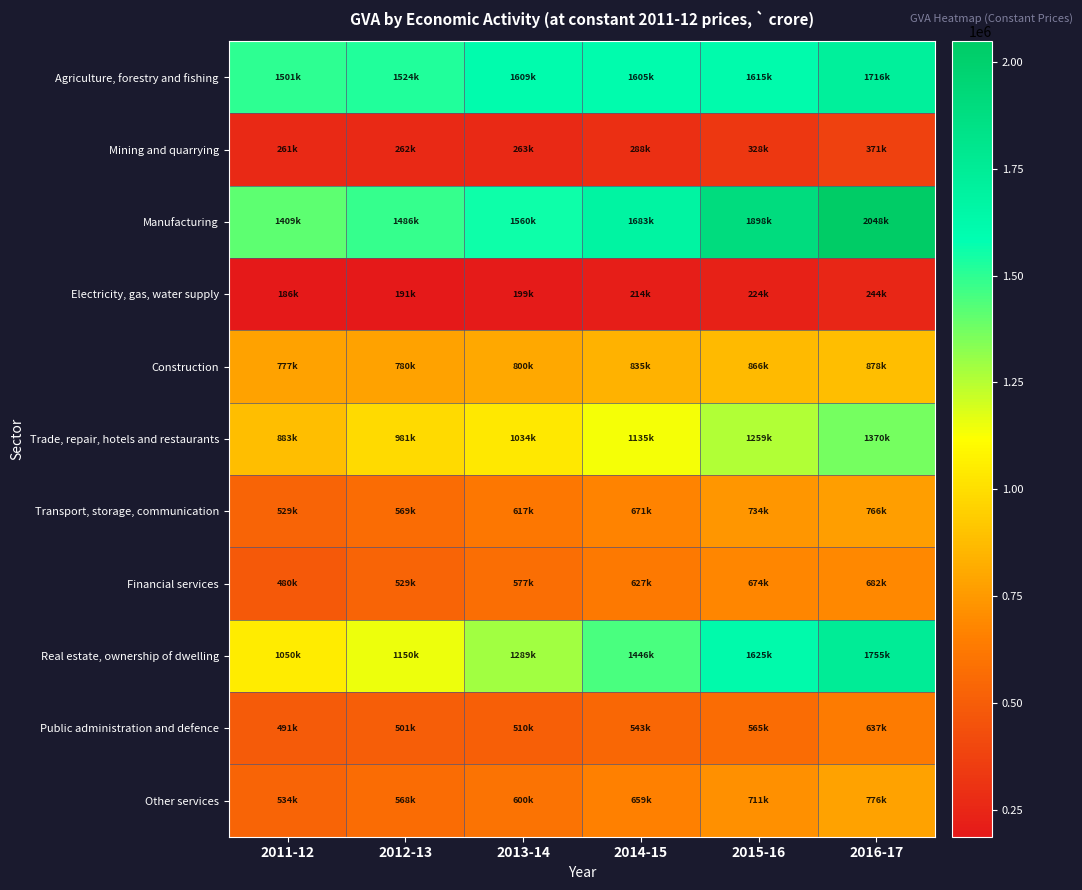

Reading right to left, extract all data points from this chart.

Agriculture, forestry and fishing: 2016-17=1716746	2015-16=1615216	2014-15=1605715	2013-14=1609198	2012-13=1524288	2011-12=1501947
Mining and quarrying: 2016-17=371066	2015-16=328453	2014-15=288685	2013-14=263107	2012-13=262609	2011-12=261035
Manufacturing: 2016-17=2048711	2015-16=1898790	2014-15=1683938	2013-14=1560709	2012-13=1486873	2011-12=1409986
Electricity, gas, water supply: 2016-17=244934	2015-16=224198	2014-15=214047	2013-14=199601	2012-13=191635	2011-12=186668
Construction: 2016-17=878110	2015-16=866440	2014-15=835229	2013-14=800771	2012-13=780050	2011-12=777335
Trade, repair, hotels and restaurants: 2016-17=1370909	2015-16=1259039	2014-15=1135841	2013-14=1034506	2012-13=981620	2011-12=883582
Transport, storage, communication: 2016-17=766193	2015-16=734588	2014-15=671848	2013-14=617556	2012-13=569523	2011-12=529534
Financial services: 2016-17=682553	2015-16=674022	2014-15=627255	2013-14=577914	2012-13=529792	2011-12=480226
Real estate, ownership of dwelling: 2016-17=1755304	2015-16=1625891	2014-15=1446460	2013-14=1289493	2012-13=1150239	2011-12=1050651
Public administration and defence: 2016-17=637056	2015-16=565019	2014-15=543853	2013-14=510046	2012-13=501383	2011-12=491155
Other services: 2016-17=776047	2015-16=711692	2014-15=659262	2013-14=600748	2012-13=568262	2011-12=534827